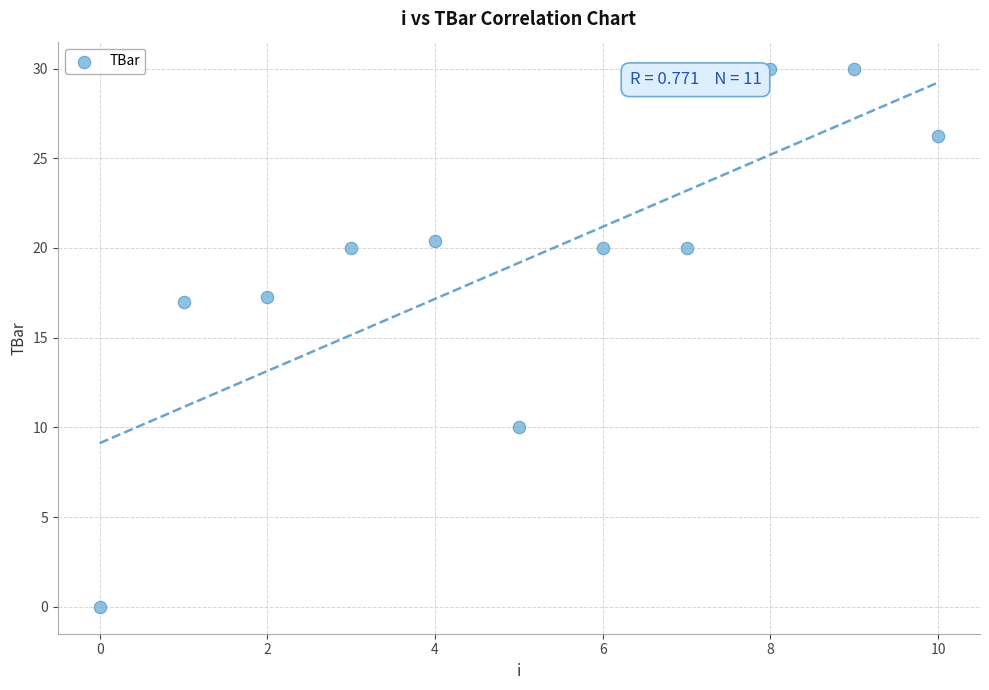

What is the range of Y values (max minus min)?

30.0